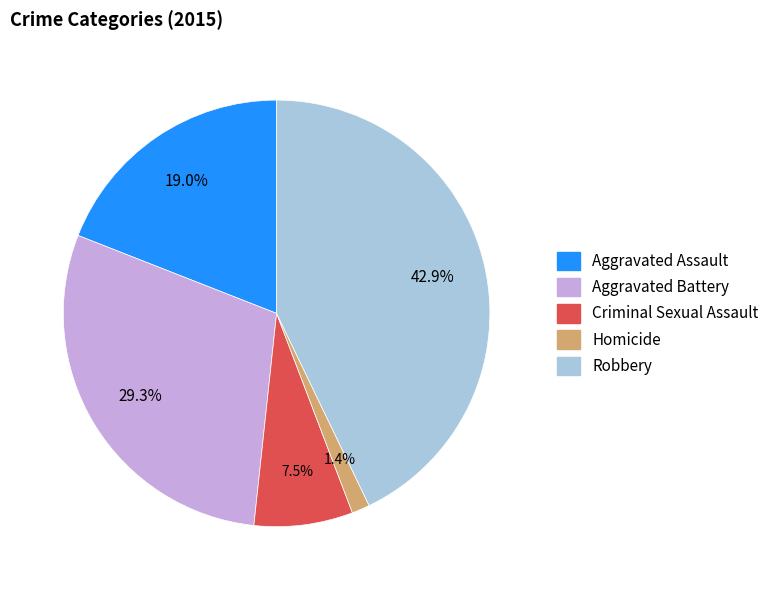

What is the total percentage of Aggravated Battery and Aggravated Assault?

48.3%